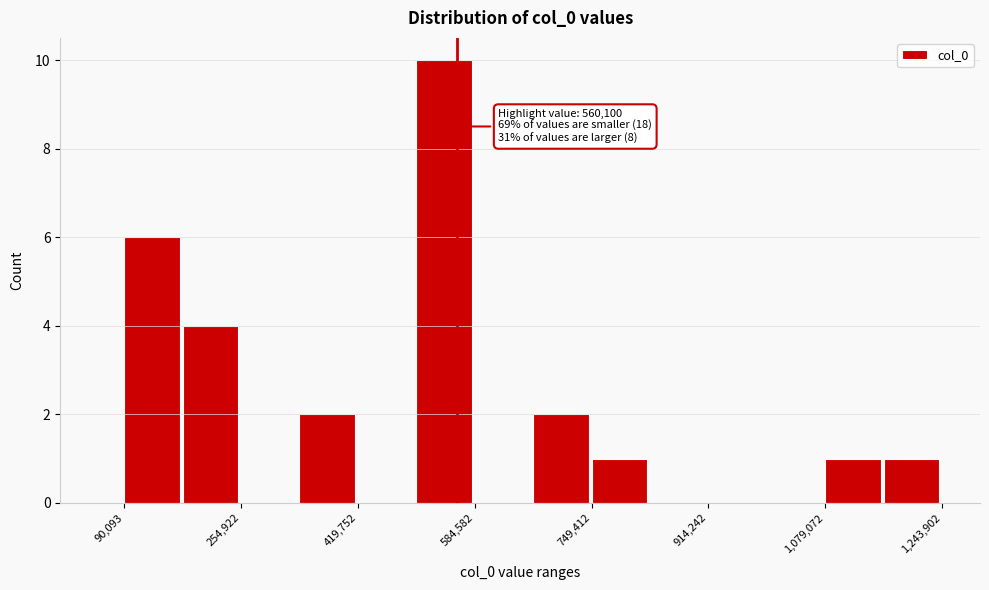

Which range on the x-axis has the tallest bar?

500000 to 580000